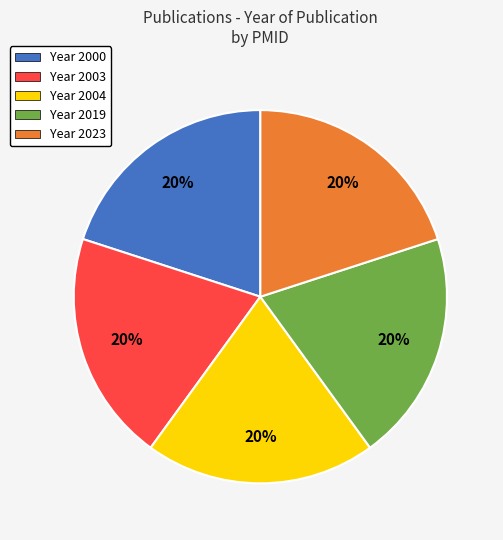

To the nearest percent, what percentage of the pie is Year 2019?

20%